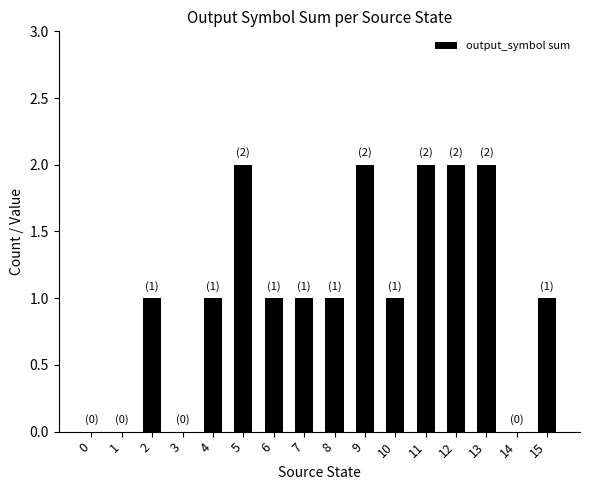

Which has a higher value, 6 or 1?

6